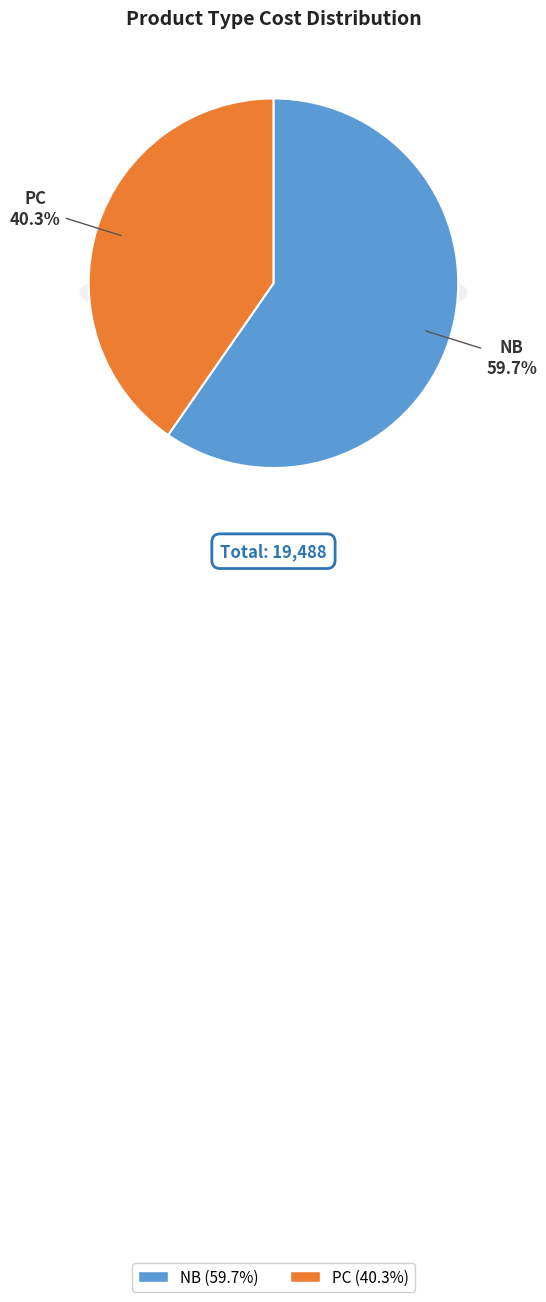

To the nearest percent, what is the average slice percentage?

50%